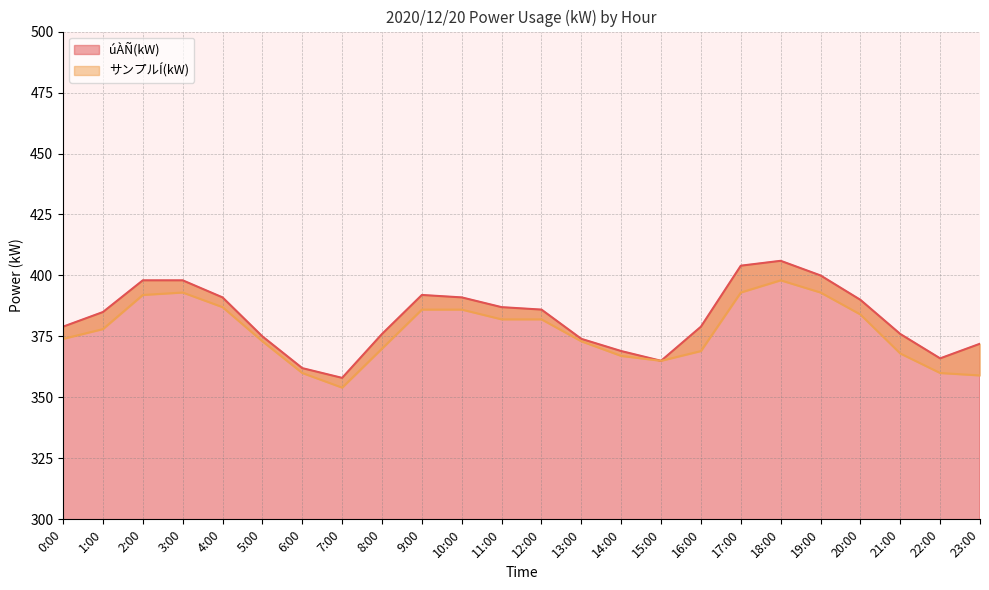

What is the label of the 24th point from the right?

0:00